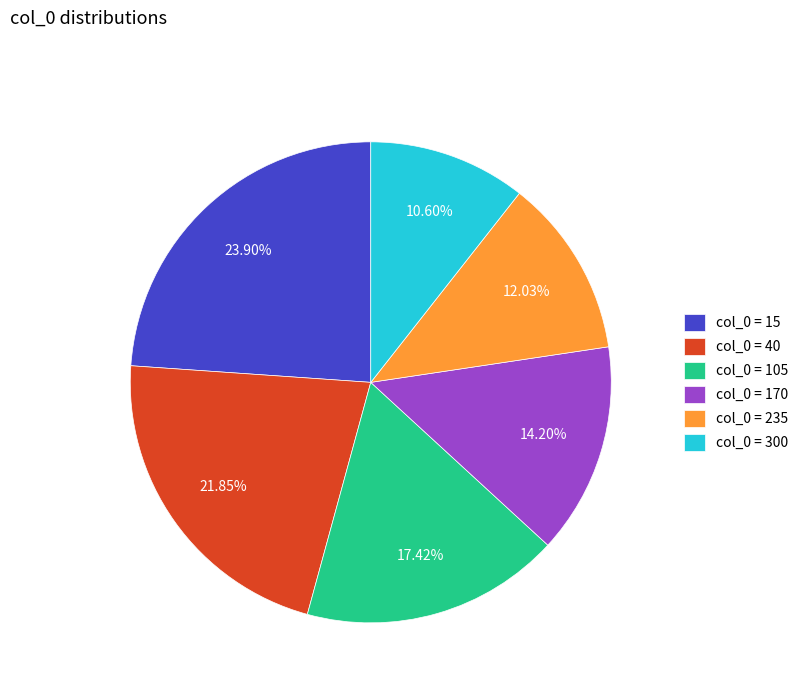

Combined, do col_0 = 300 and col_0 = 40 account for over 50%?

No